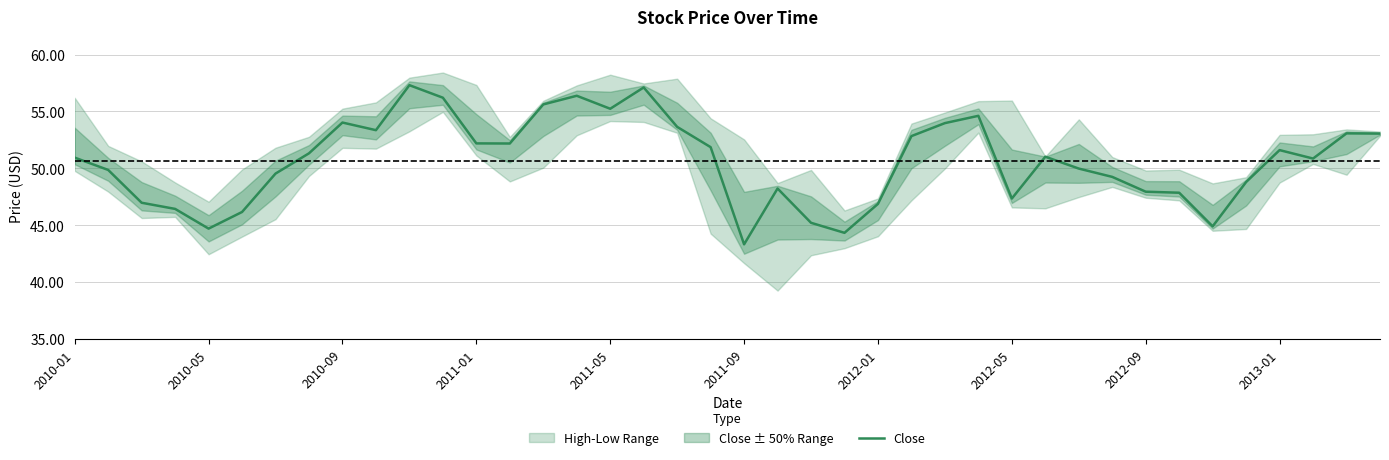

The Close series shows 18.7 at 2010-05. True or false?

False